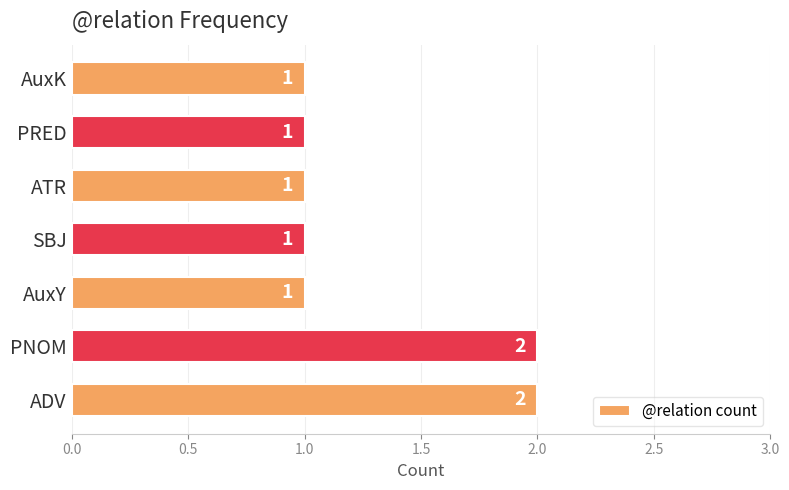

True or false: the data shows 2 at ADV.

True